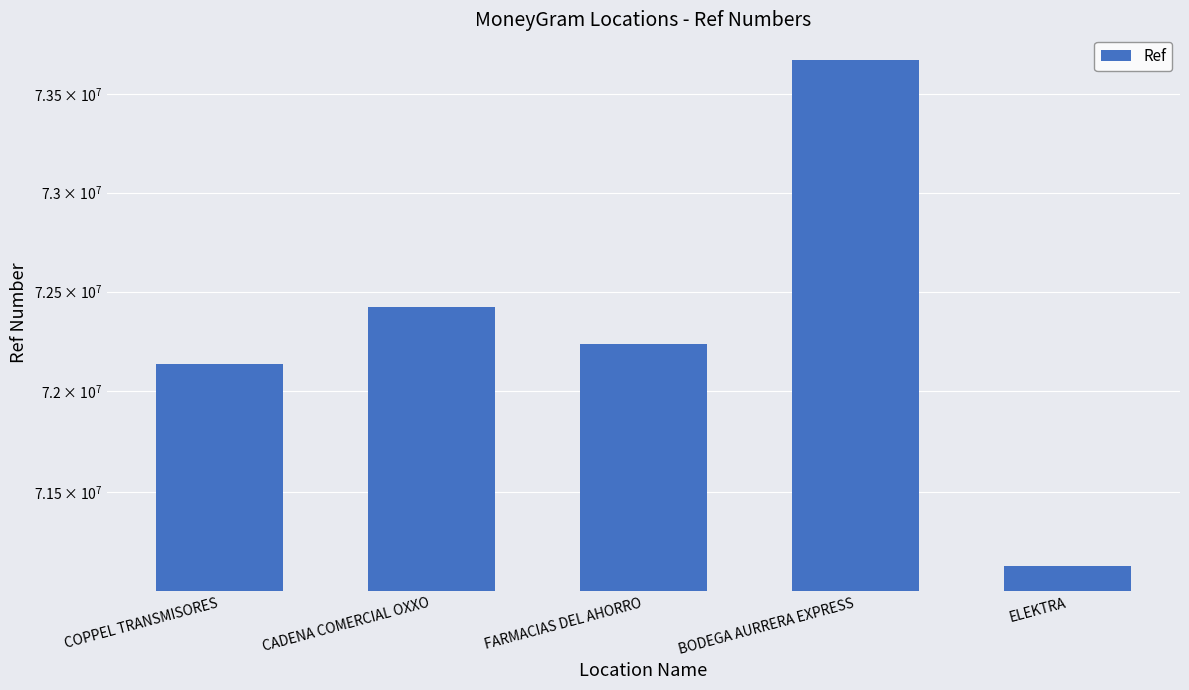

What is the minimum value shown in the chart?

71133401